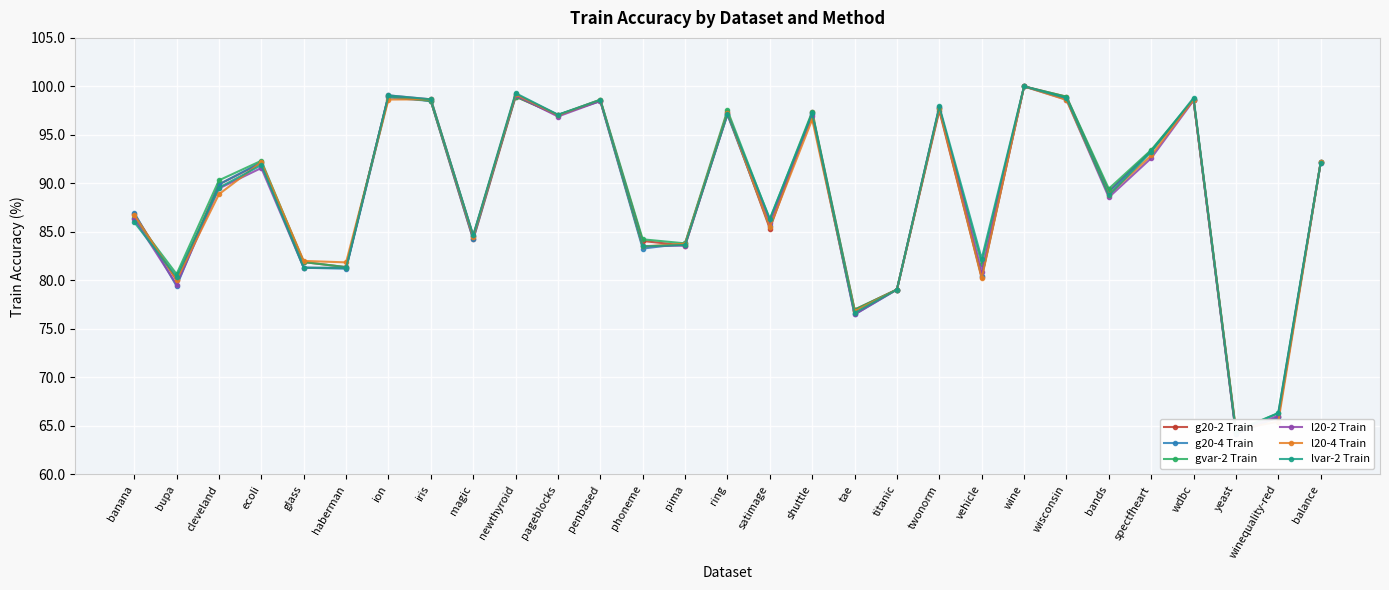

True or false: gvar-2 Train and l20-2 Train intersect in this chart.

True